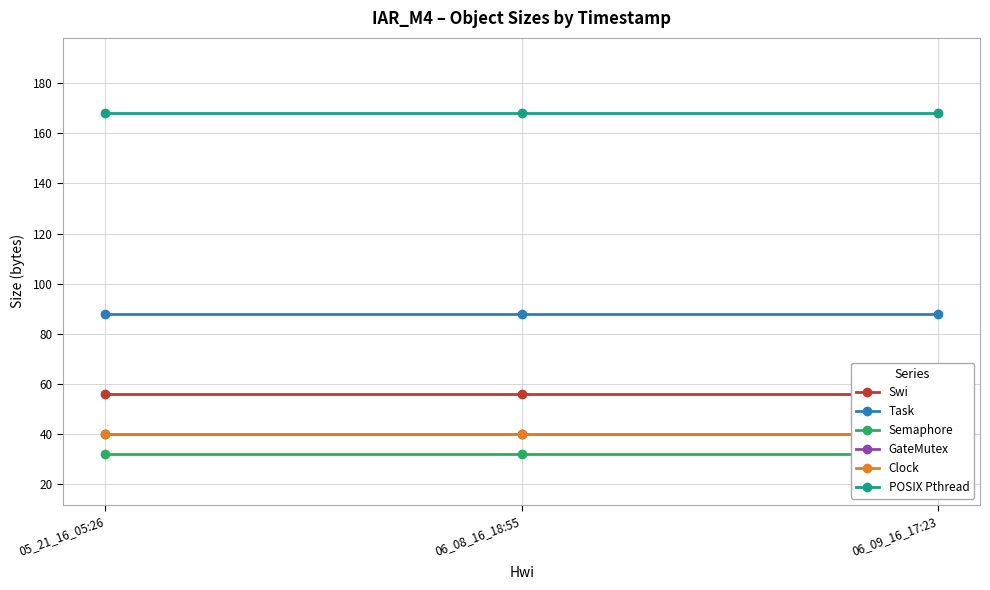

Between 05_21_16_05:26 and 06_09_16_17:23, which is larger?

05_21_16_05:26